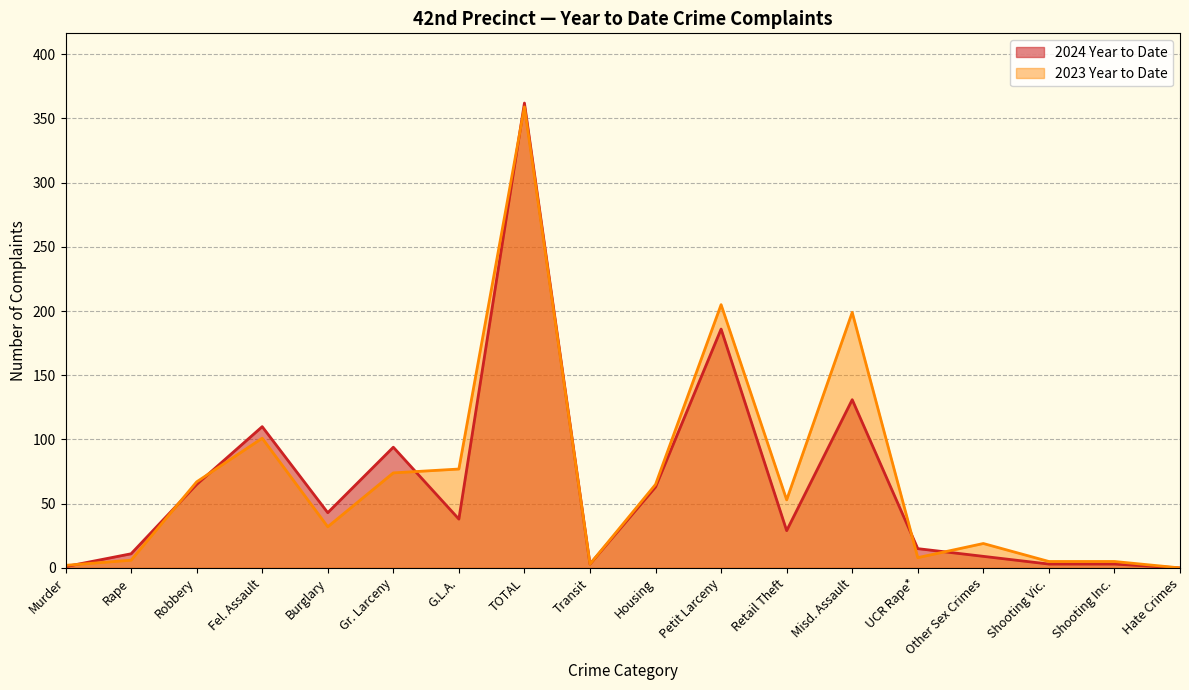

Reading left to right, transcribe all the data shown in this chart.

2024 Year to Date: Murder=1	Rape=11	Robbery=65	Fel. Assault=110	Burglary=43	Gr. Larceny=94	G.L.A.=38	TOTAL=362	Transit=3	Housing=63	Petit Larceny=186	Retail Theft=29	Misd. Assault=131	UCR Rape*=15	Other Sex Crimes=9	Shooting Vic.=3	Shooting Inc.=3	Hate Crimes=0
2023 Year to Date: Murder=2	Rape=6	Robbery=67	Fel. Assault=101	Burglary=32	Gr. Larceny=74	G.L.A.=77	TOTAL=359	Transit=3	Housing=65	Petit Larceny=205	Retail Theft=53	Misd. Assault=199	UCR Rape*=8	Other Sex Crimes=19	Shooting Vic.=5	Shooting Inc.=5	Hate Crimes=0